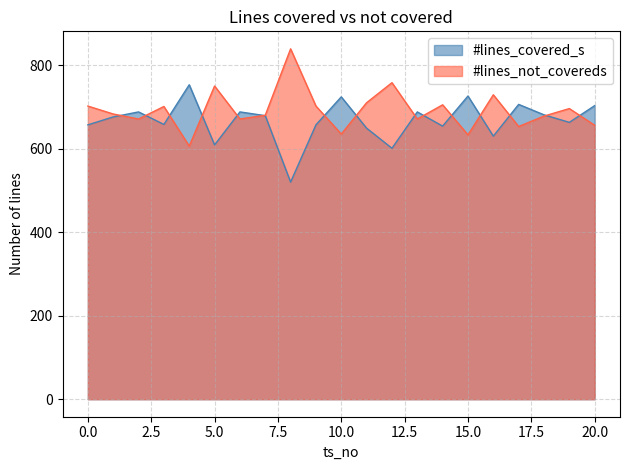

The #lines_not_covereds series shows 1170 at 0.0. True or false?

False